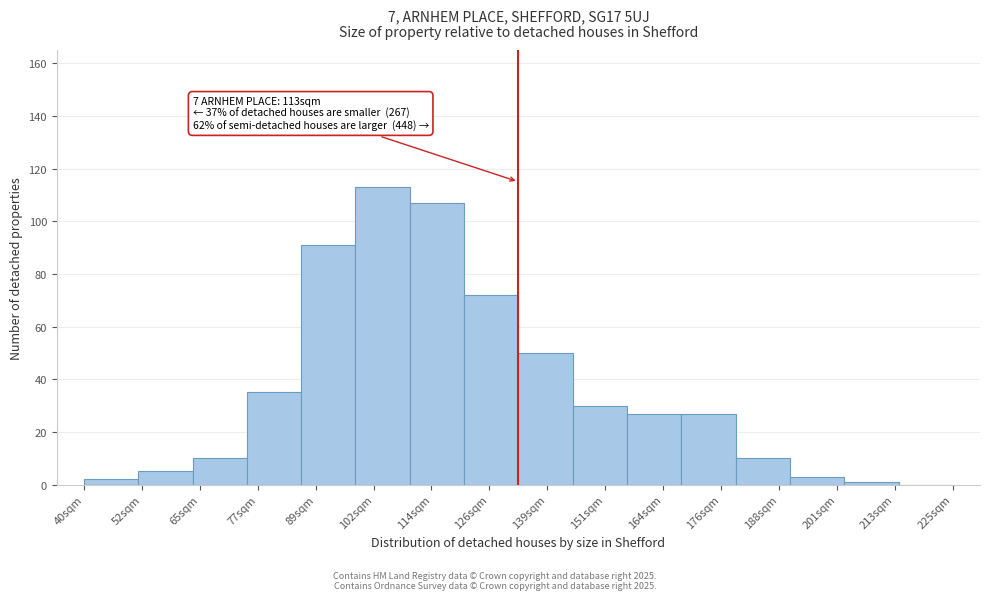

Reading right to left, transcribe all the data shown in this chart.

225sqm=0	213sqm=1	201sqm=3	188sqm=10	176sqm=27	164sqm=27	151sqm=30	139sqm=50	126sqm=72	114sqm=107	102sqm=113	89sqm=91	77sqm=35	65sqm=10	52sqm=5	40sqm=2